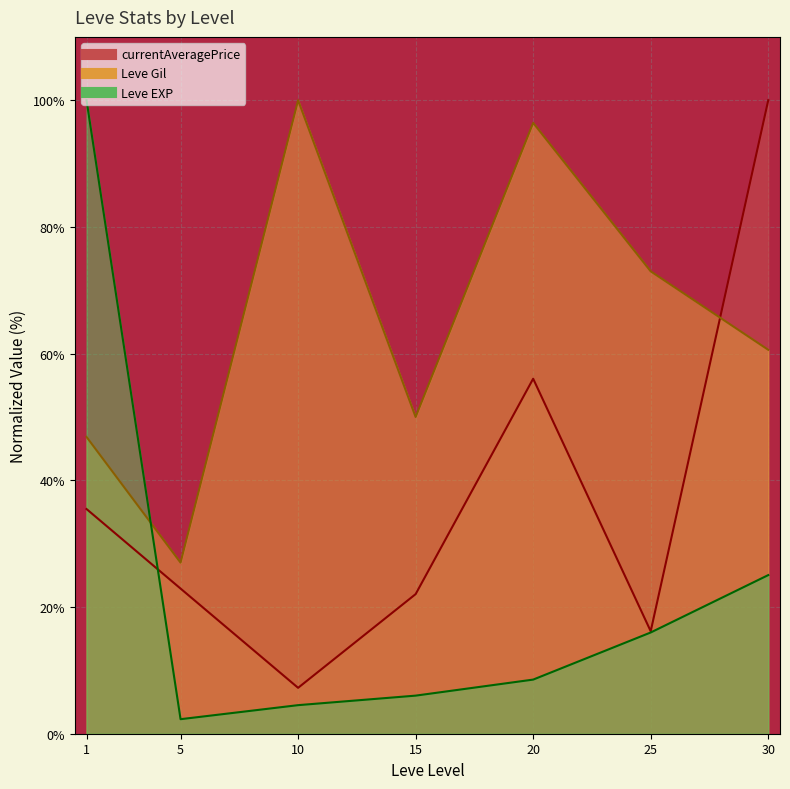

After their last crossing, which series has the higher values: currentAveragePrice (line) or Leve EXP (line)?

currentAveragePrice (line)